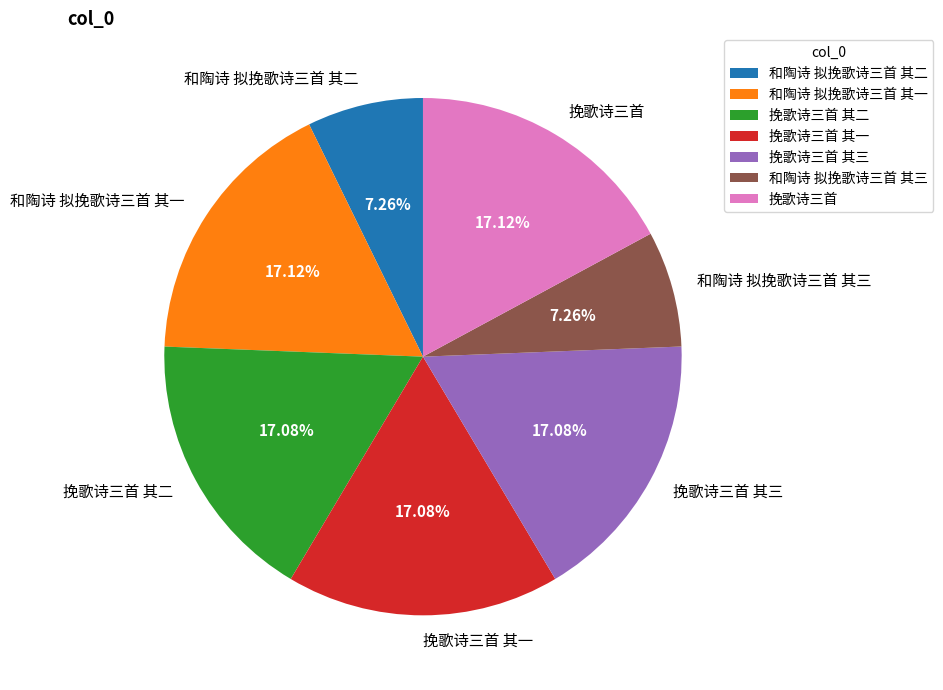

Does 挽歌诗三首 其一 represent more than half of the total?

No